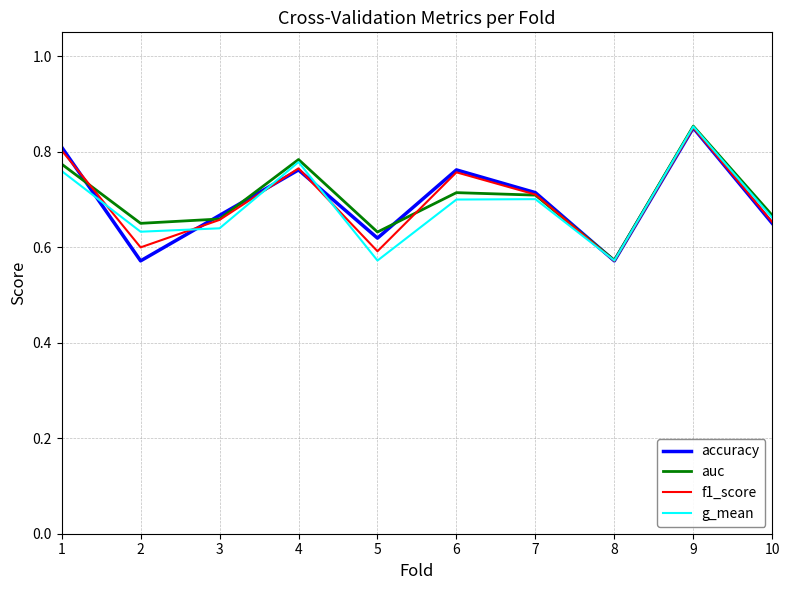

In auc, how many points are higher than both neighbors (excluding endpoints)?

3